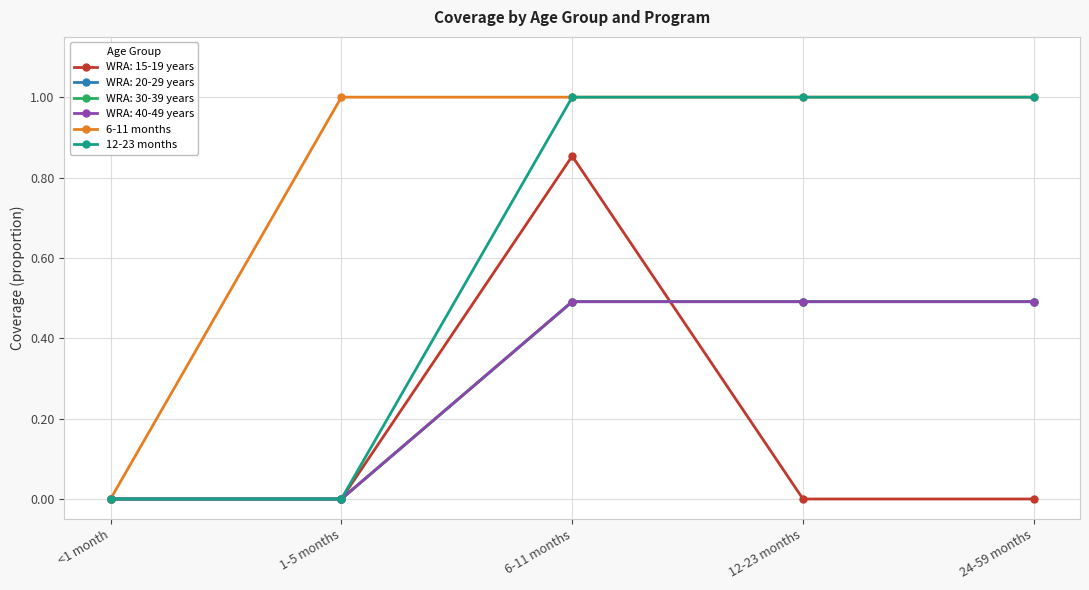

What is the maximum value shown in the chart?

1